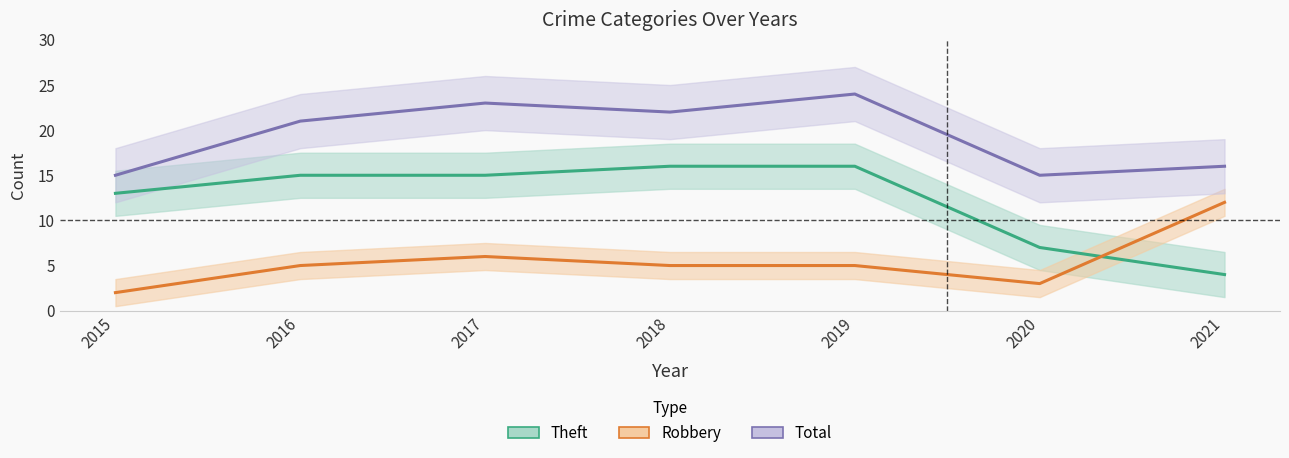

What is the value of the Robbery point at the 6th from the left?

3